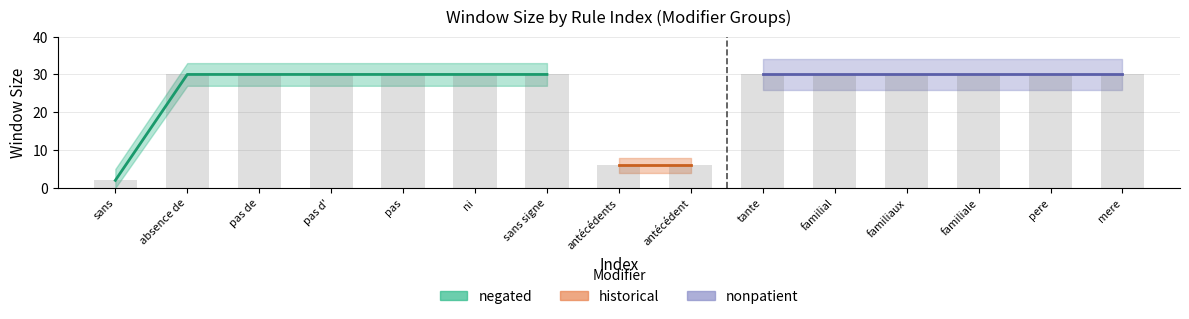

What is the value of the 12th bar from the left?

30